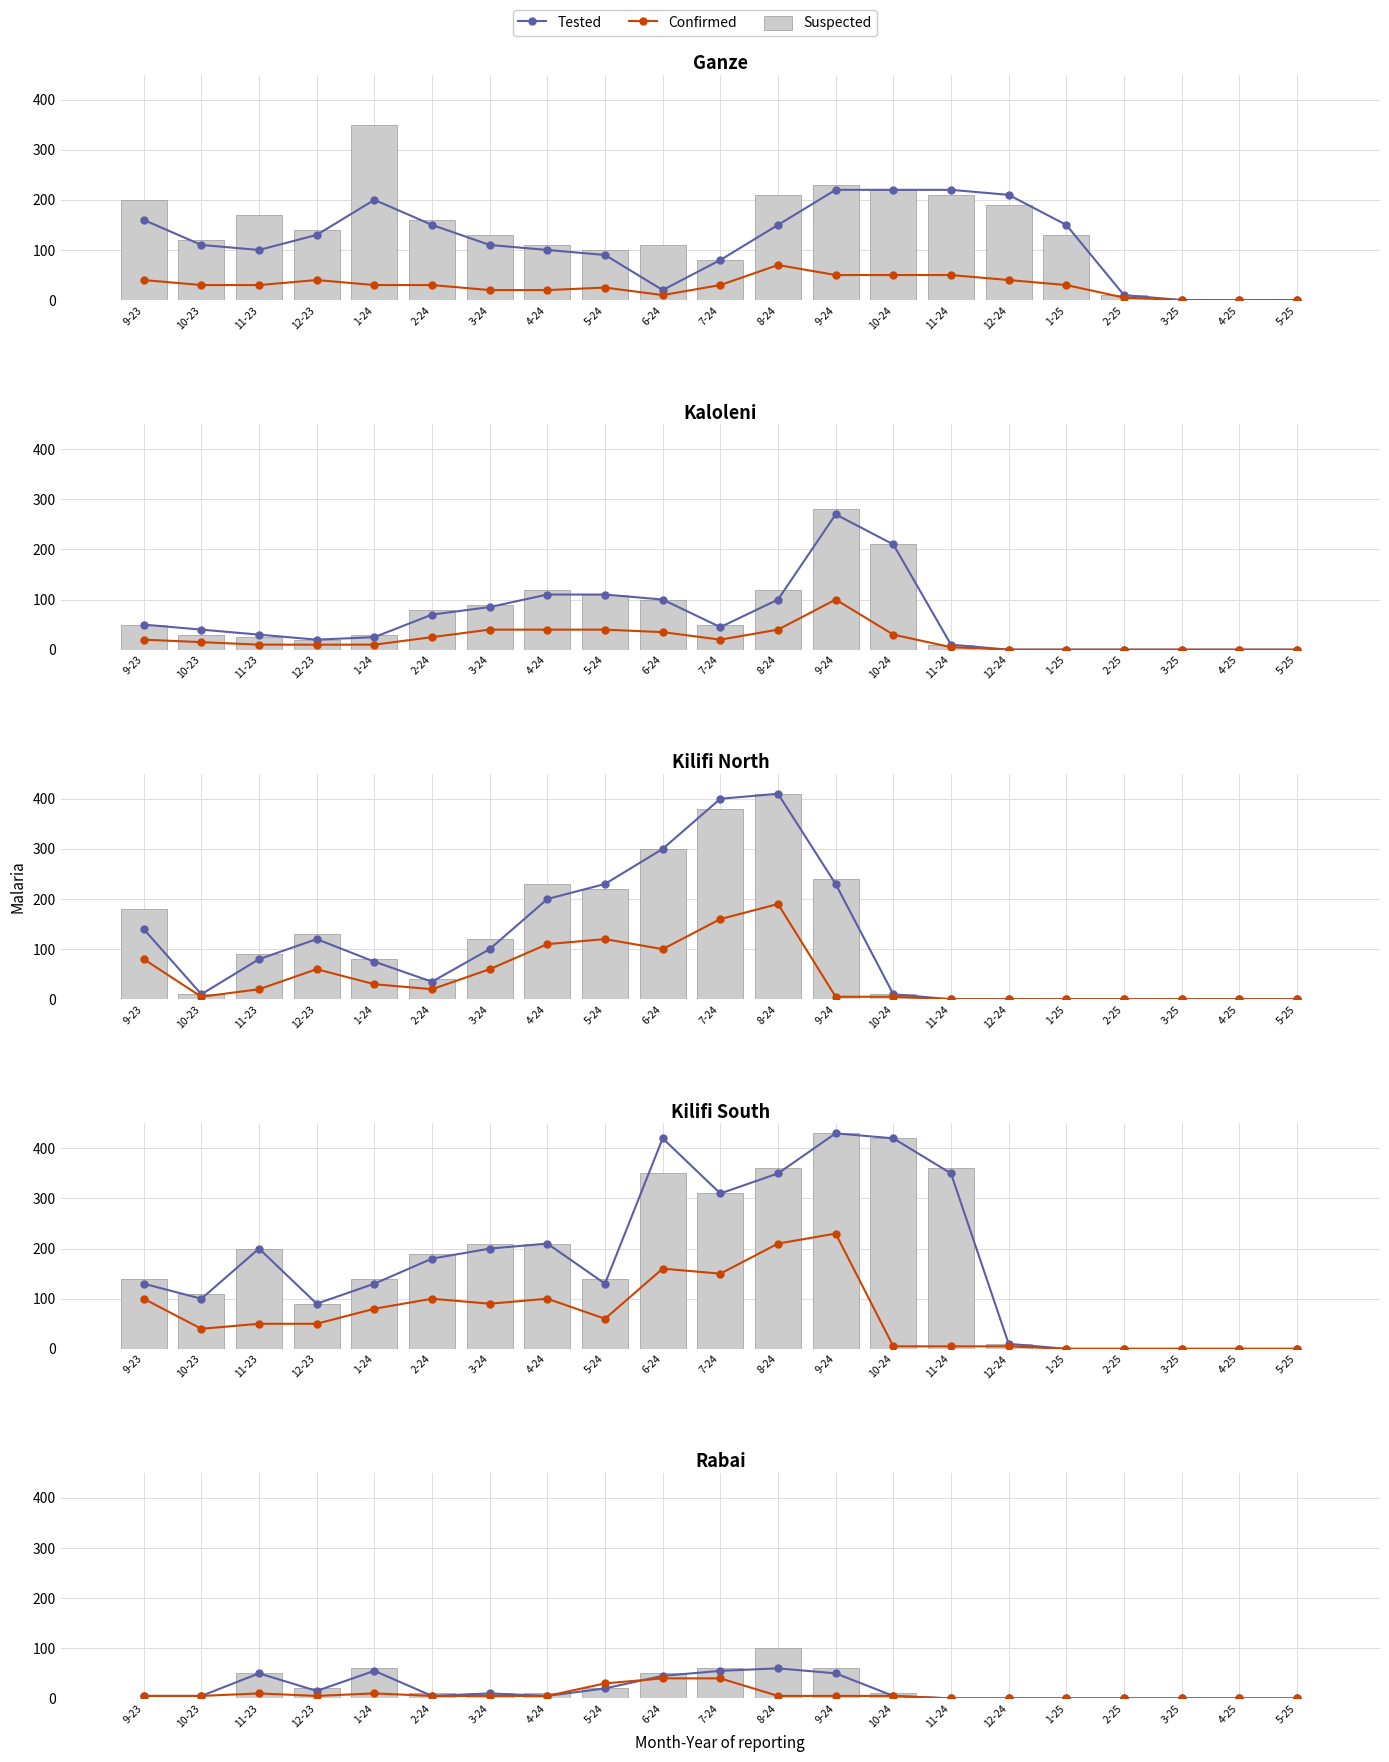

How many values in the Confirmed series are below 5?

7